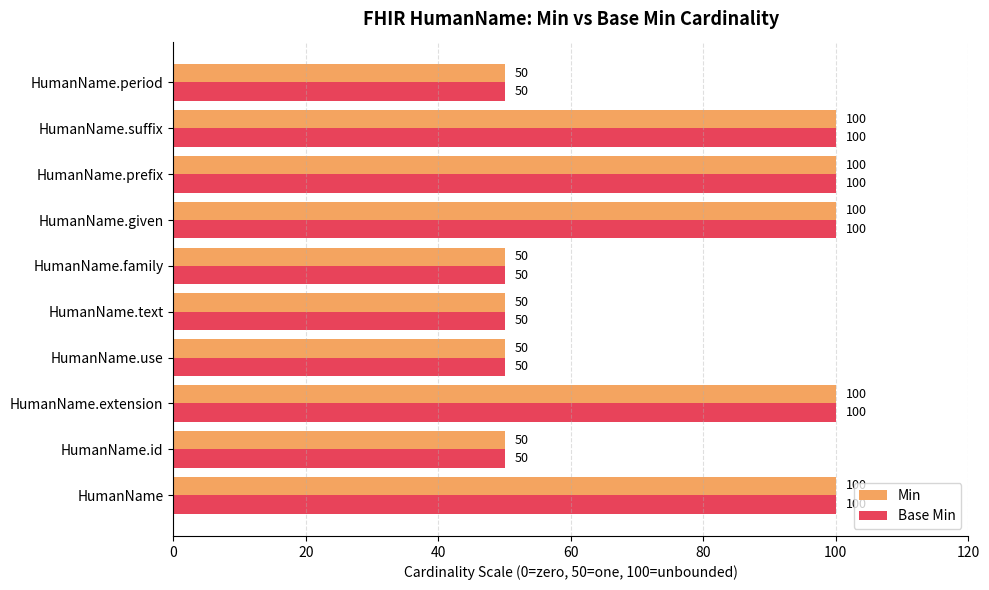

What is the minimum value for Min?

50